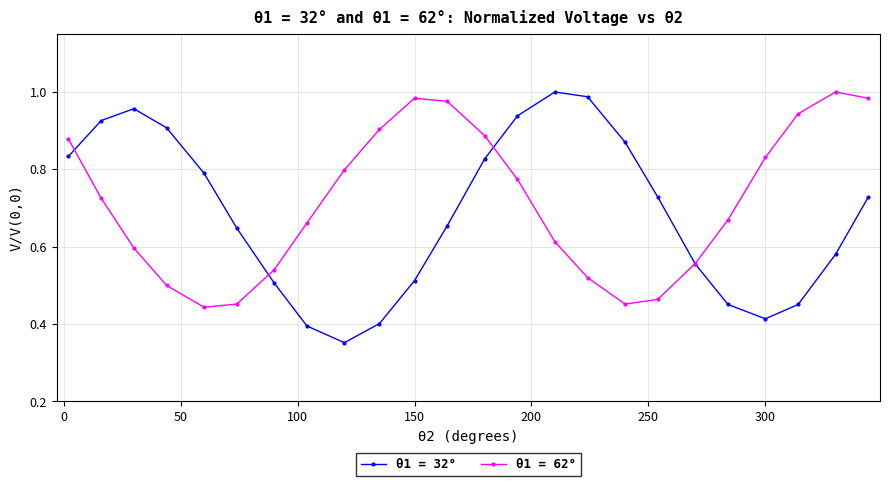

Rank the series by their average value, from highest to lowest.

θ1 = 62°, θ1 = 32°